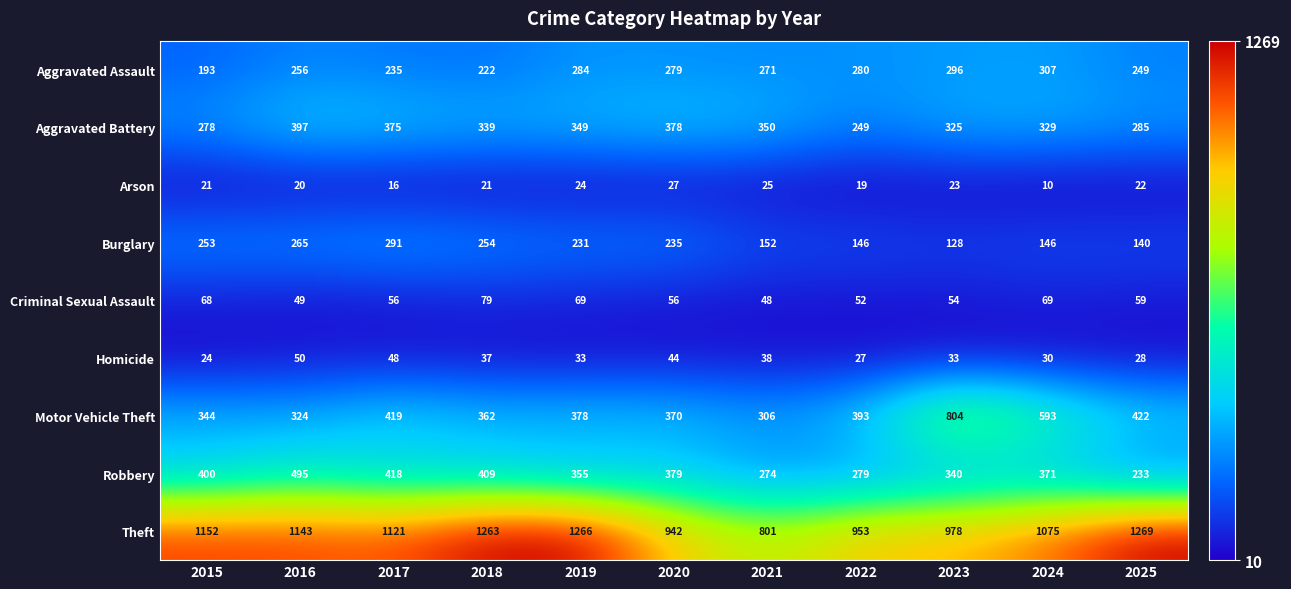

Which category has the highest value across all series?

2025